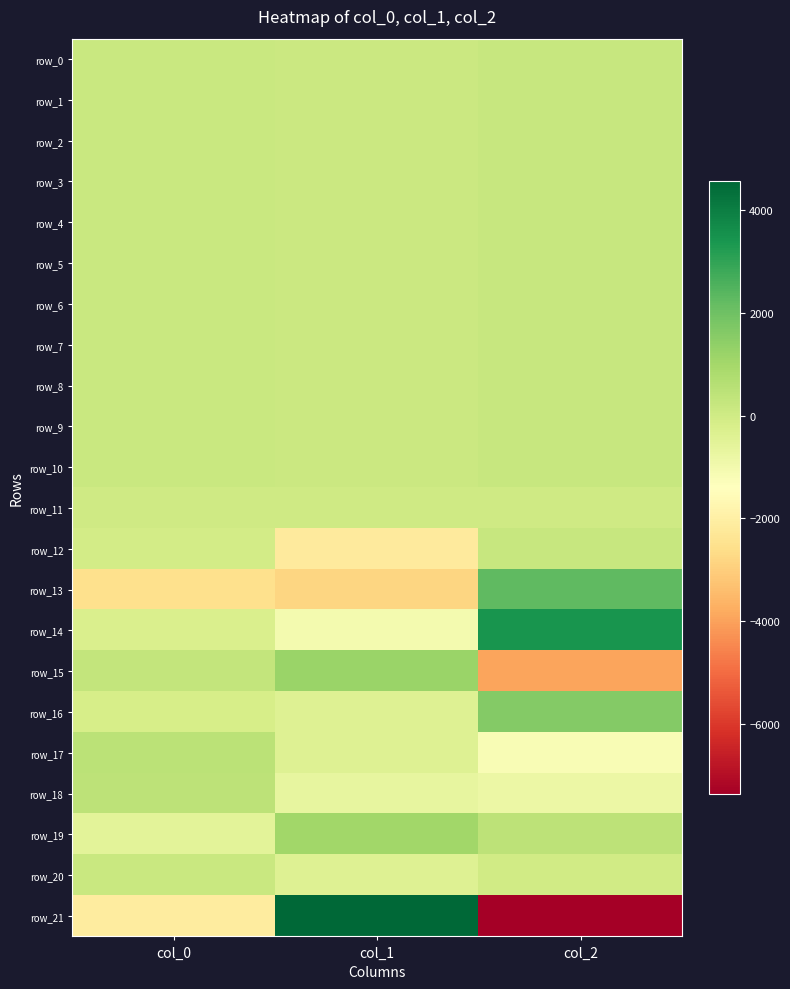

Reading left to right, transcribe all the data shown in this chart.

row_0: 183.2	126.5	187.6
row_1: 183.7	125.9	186.3
row_2: 183.1	125.6	188.8
row_3: 184.0	127.7	188.0
row_4: 184.0	128.9	187.2
row_5: 183.8	130.1	188.0
row_6: 182.4	130.5	188.0
row_7: 184.1	130.0	189.5
row_8: 184.6	131.2	190.0
row_9: 182.7	129.6	190.1
row_10: 181.9	130.6	189.3
row_11: 0.6	1.7	-0.9
row_12: -55.3	-2154.4	215.8
row_13: -2536.0	-2810.5	2264.6
row_14: -276.3	-1035.9	3432.7
row_15: 319.8	1200.9	-3965.9
row_16: -178.0	-398.5	1591.8
row_17: 468.1	-421.3	-1191.3
row_18: 448.7	-656.5	-806.3
row_19: -561.2	1031.6	423.2
row_20: 165.7	-389.0	-28.0
row_21: -2145.8	4571.6	-7375.2